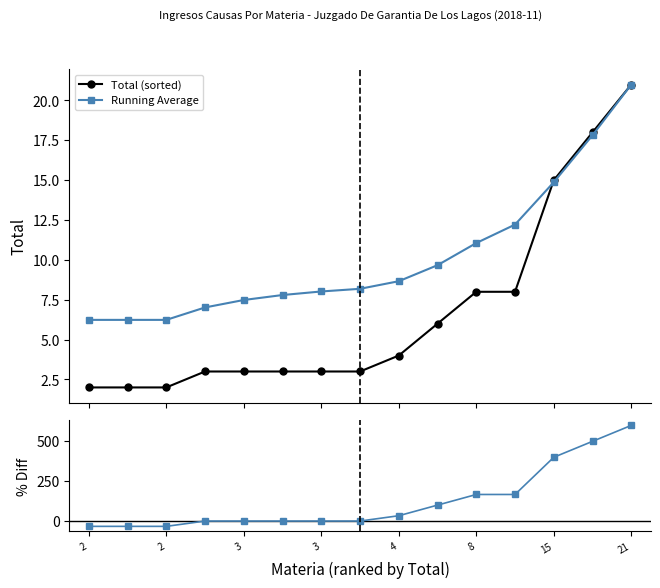

What is the highest value of the Total (sorted) series?

21.0